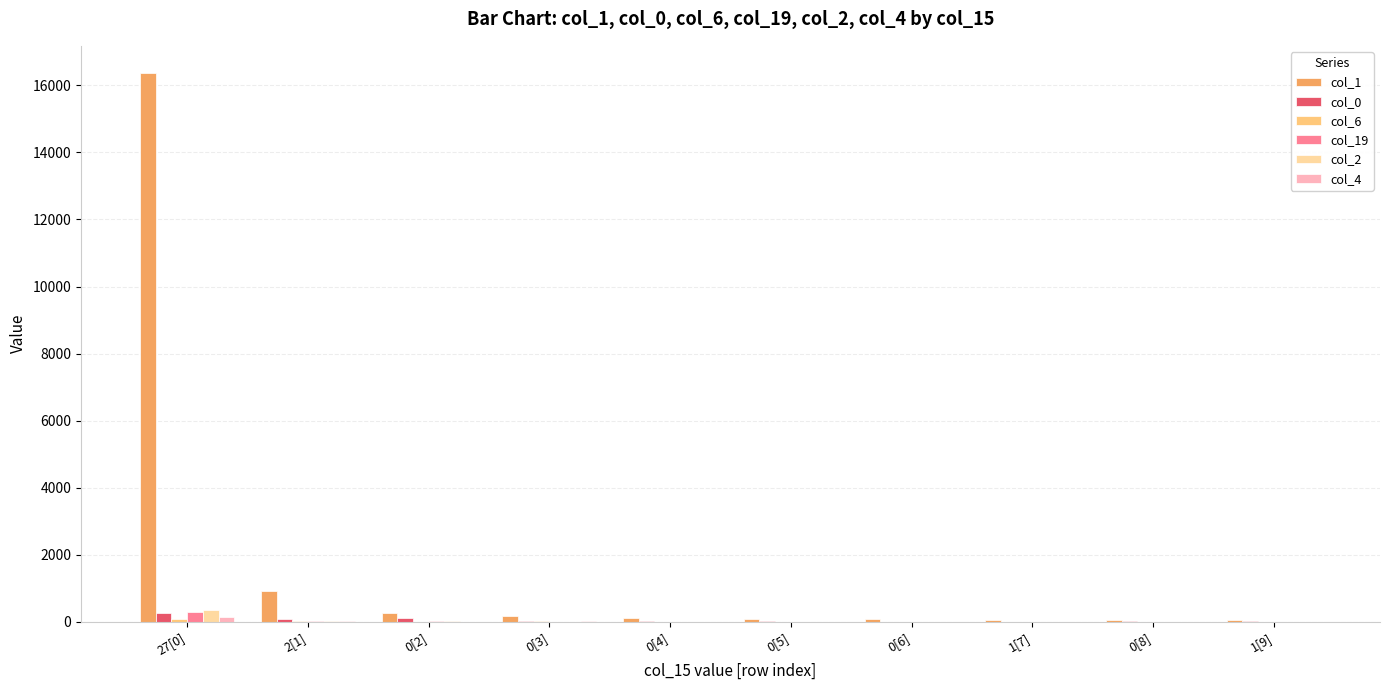

At which category is the sum across all series the highest?

27[0]